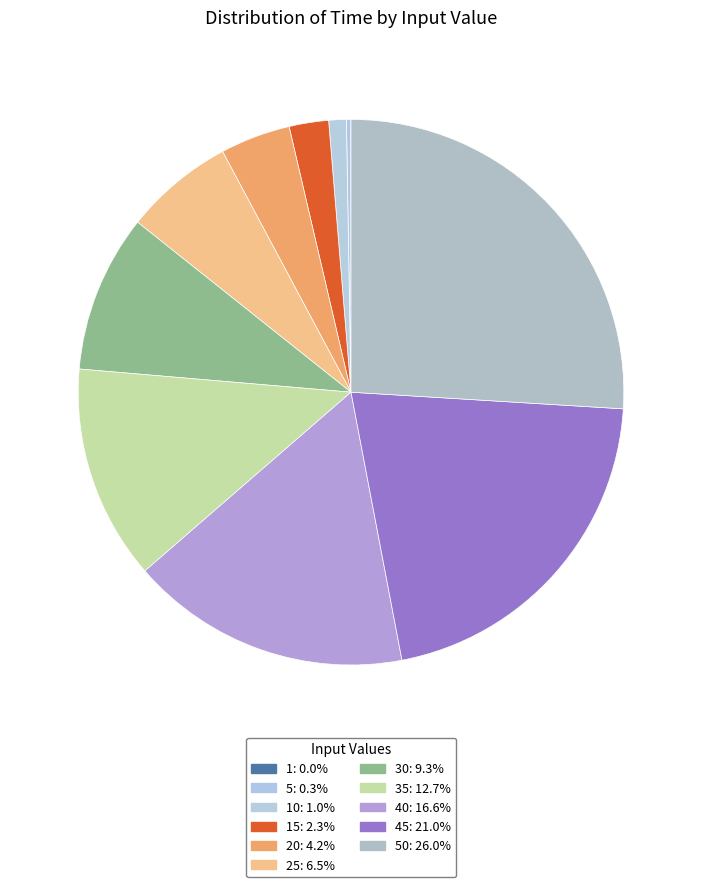

How many slices are in this pie chart?

11